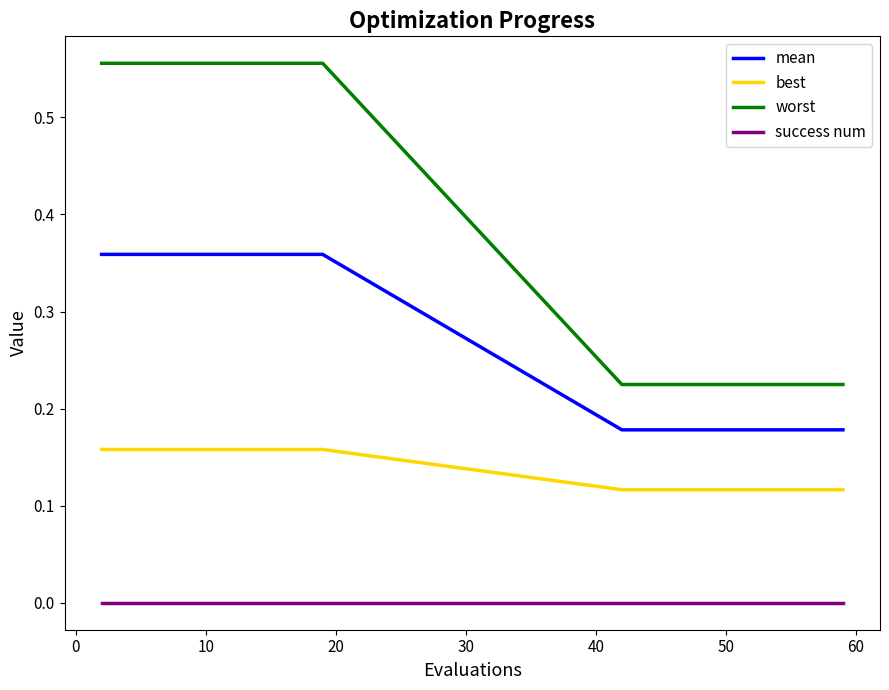

True or false: success num and mean intersect in this chart.

False